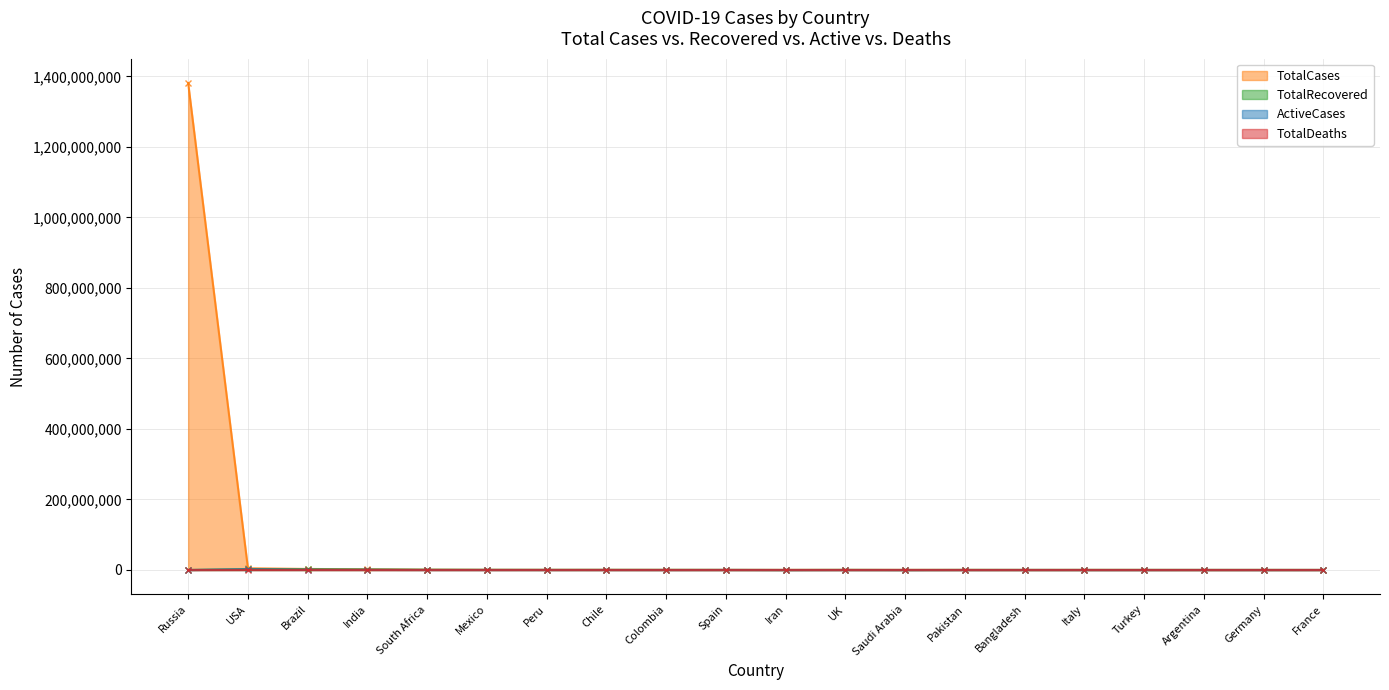

What is the label of the 17th point from the left?

Turkey